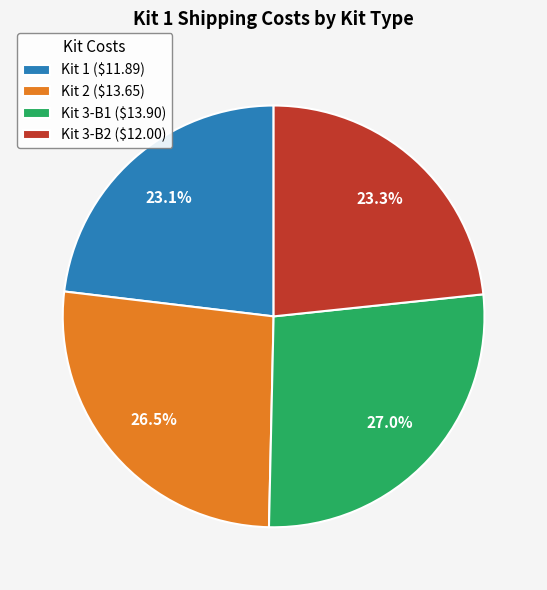

What portion of the pie excludes Kit 1 ($11.89)?

76.9%